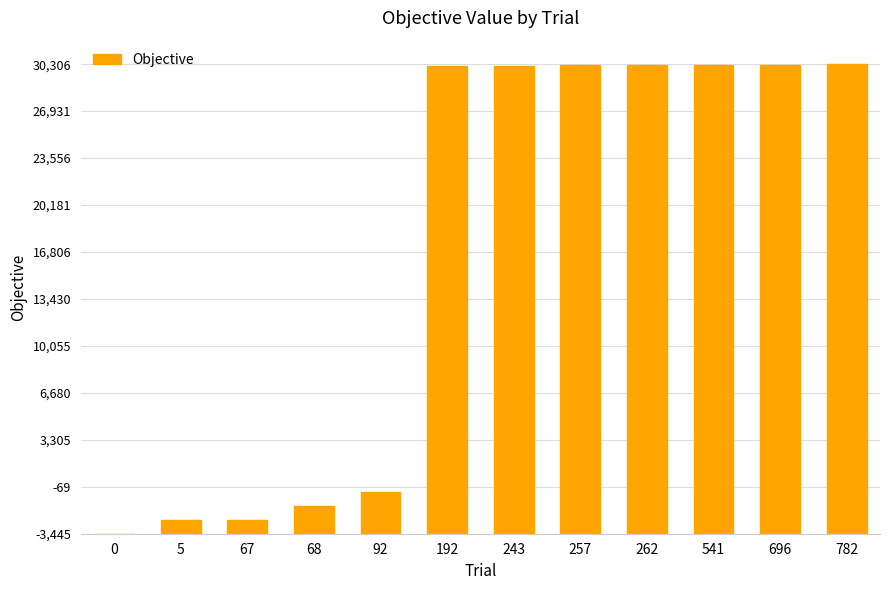

What is the approximate value at 92?

3011.4